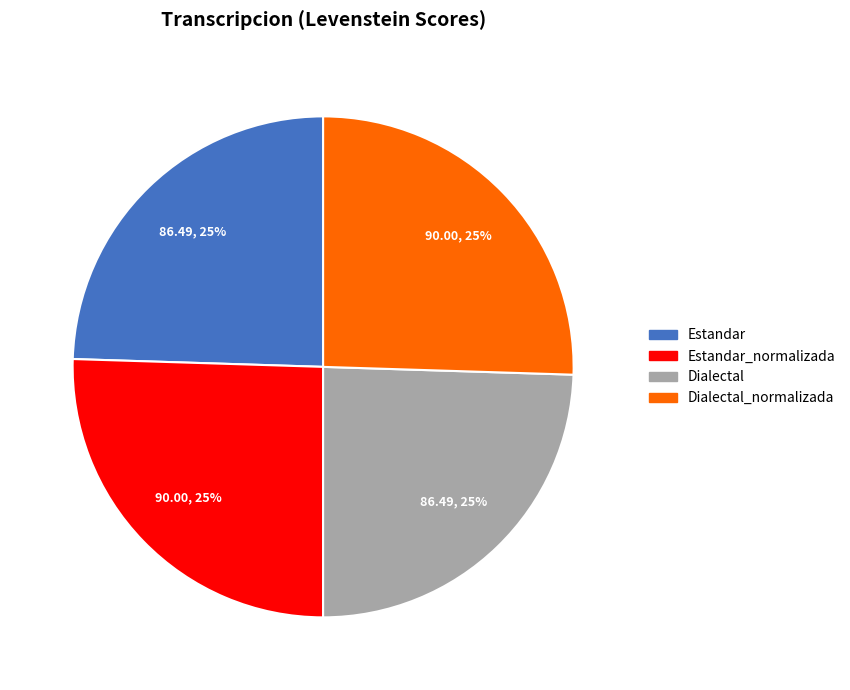

Does any single category account for the majority?

No